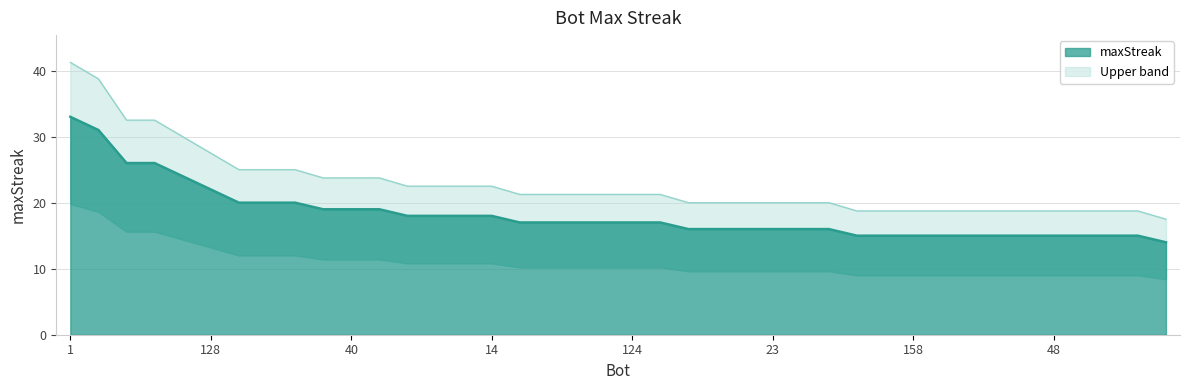

What is the difference between the values at 146 and 137?

8